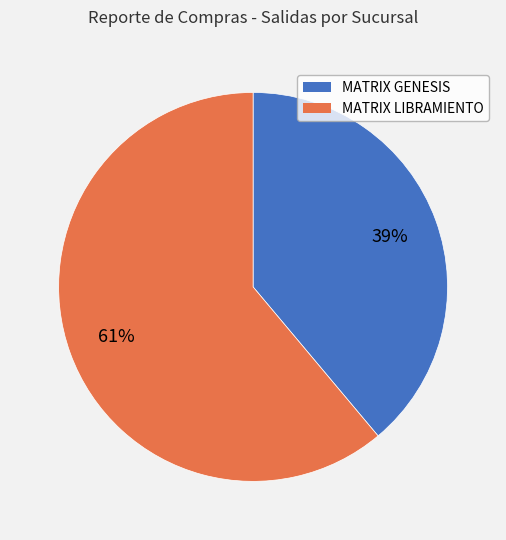

True or false: MATRIX GENESIS accounts for 39% of the total.

True